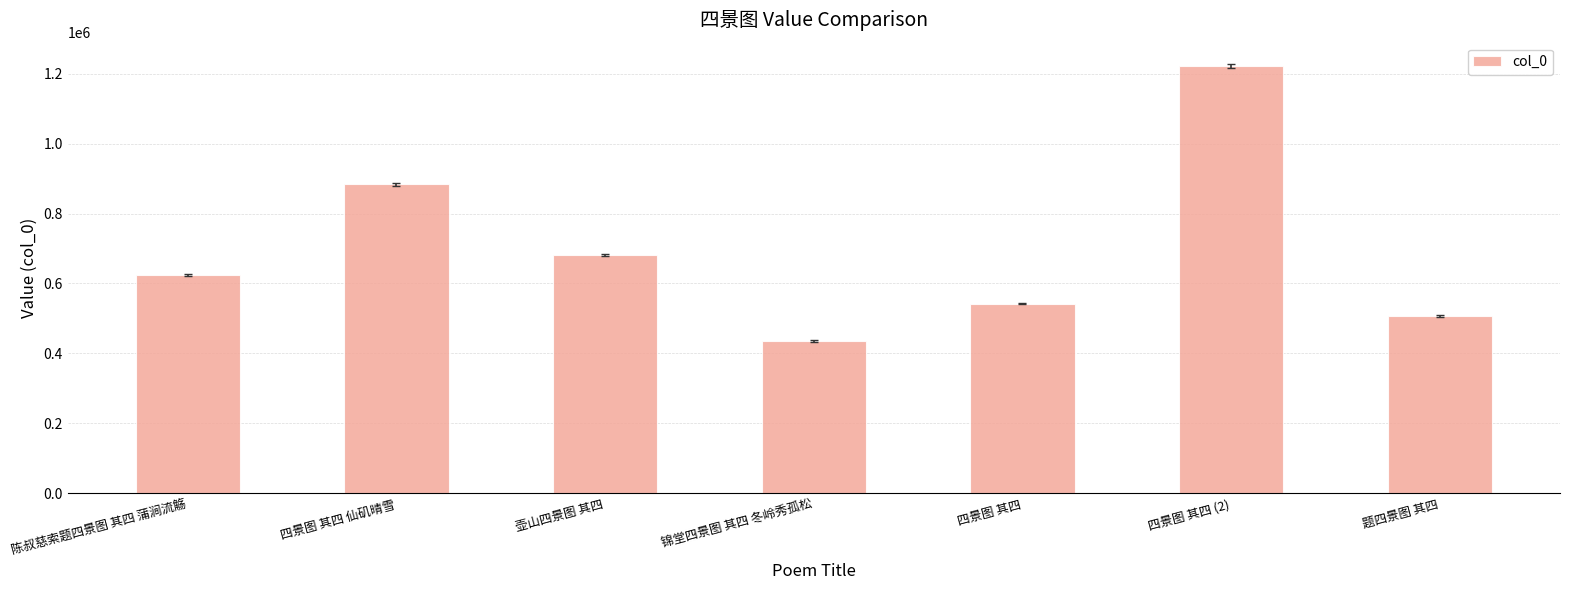

Approximately how many times larger is the value at 题四景图 其四 compared to 四景图 其四 仙矶晴雪?

0.6